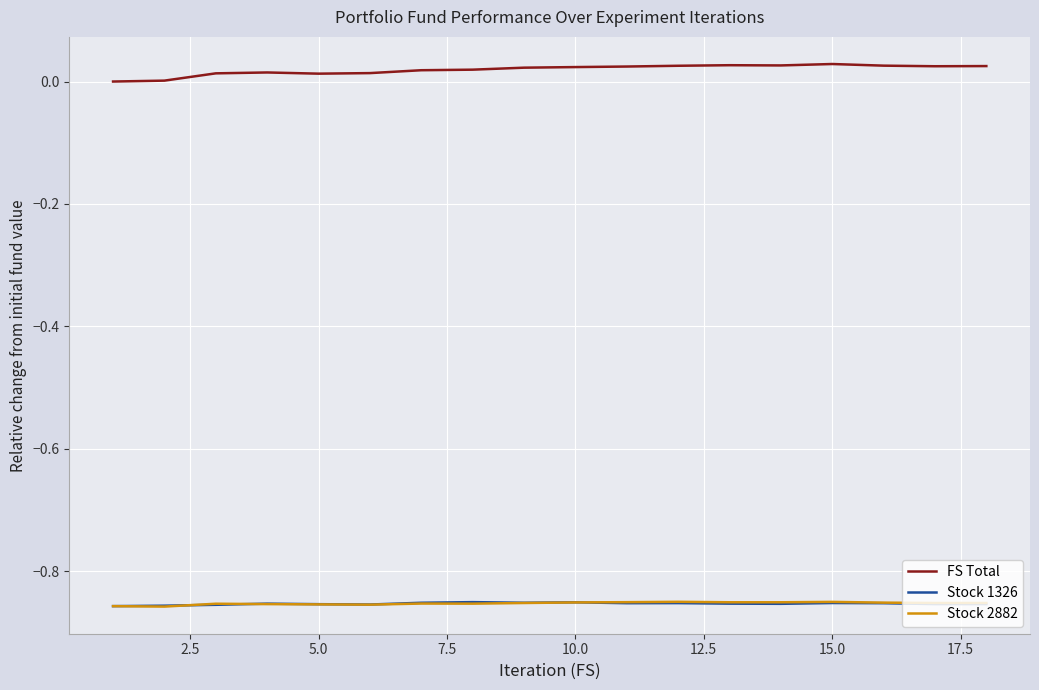

Which series has the largest total across all categories?

FS Total